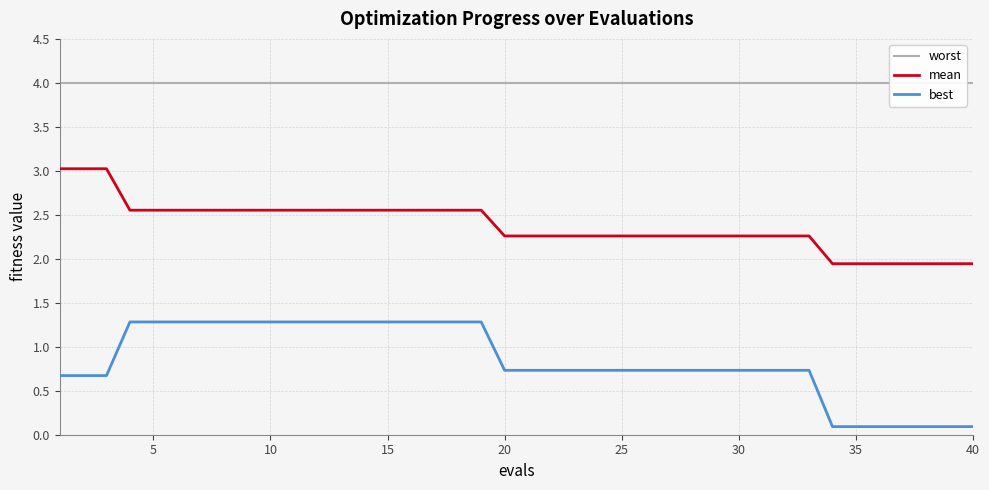

What is the approximate value of best at 20?

0.7